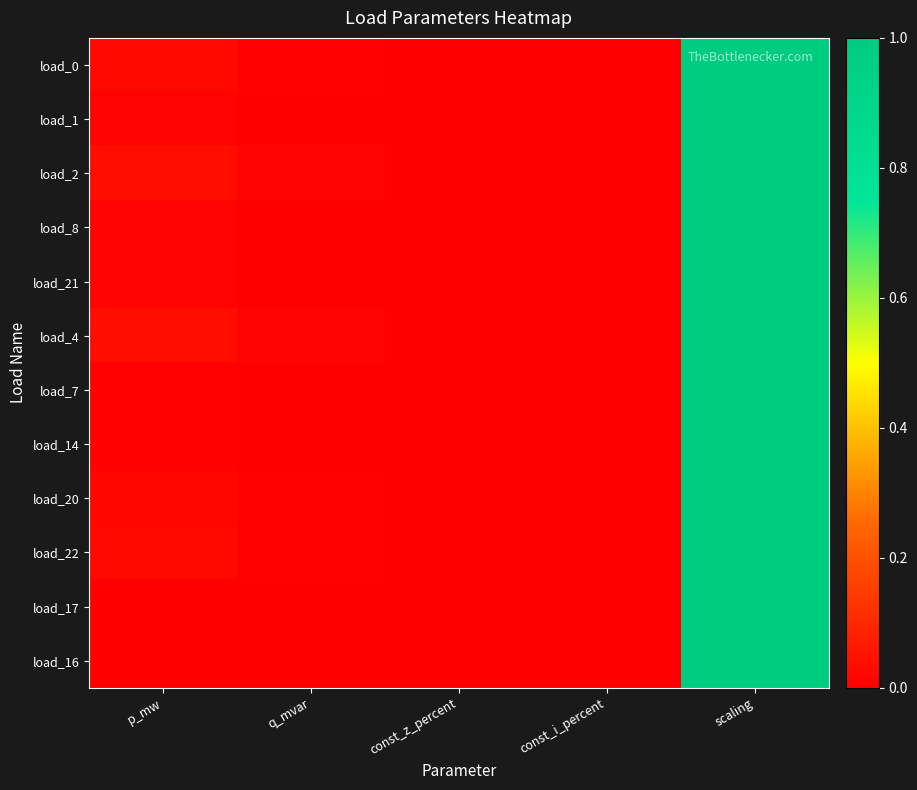

Rank the series by their maximum value, from lowest to highest.

load_0, load_1, load_2, load_8, load_21, load_4, load_7, load_14, load_20, load_22, load_17, load_16